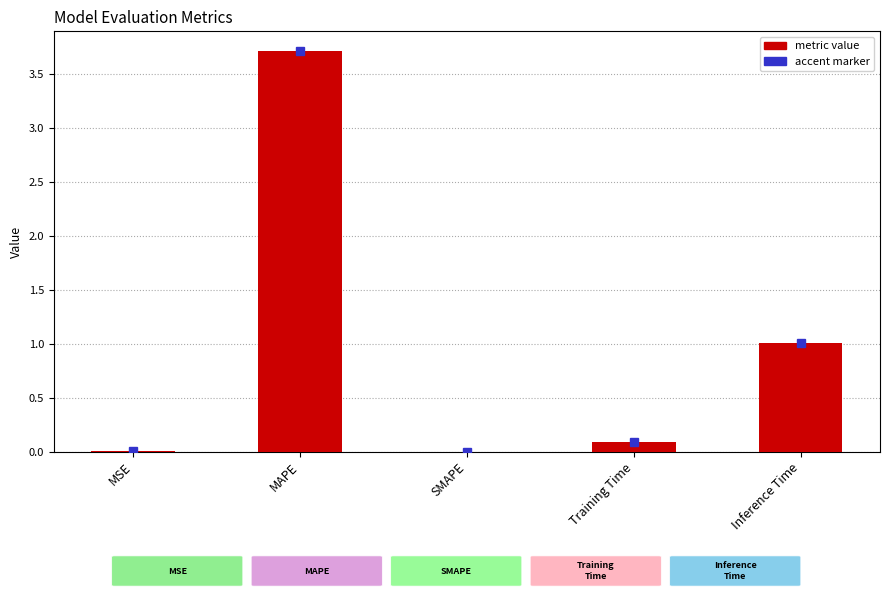

What is the sum of the values at MAPE and Training Time?

3.8